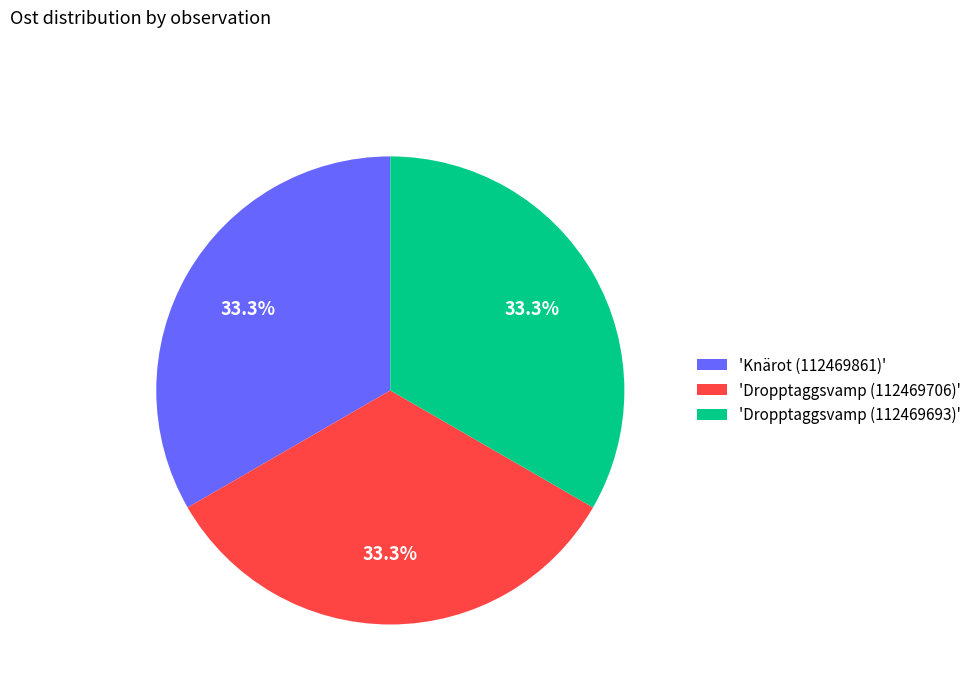

What is the ratio of the value at 'Knärot (112469861)' to the value at 'Dropptaggsvamp (112469693)'?

1.0